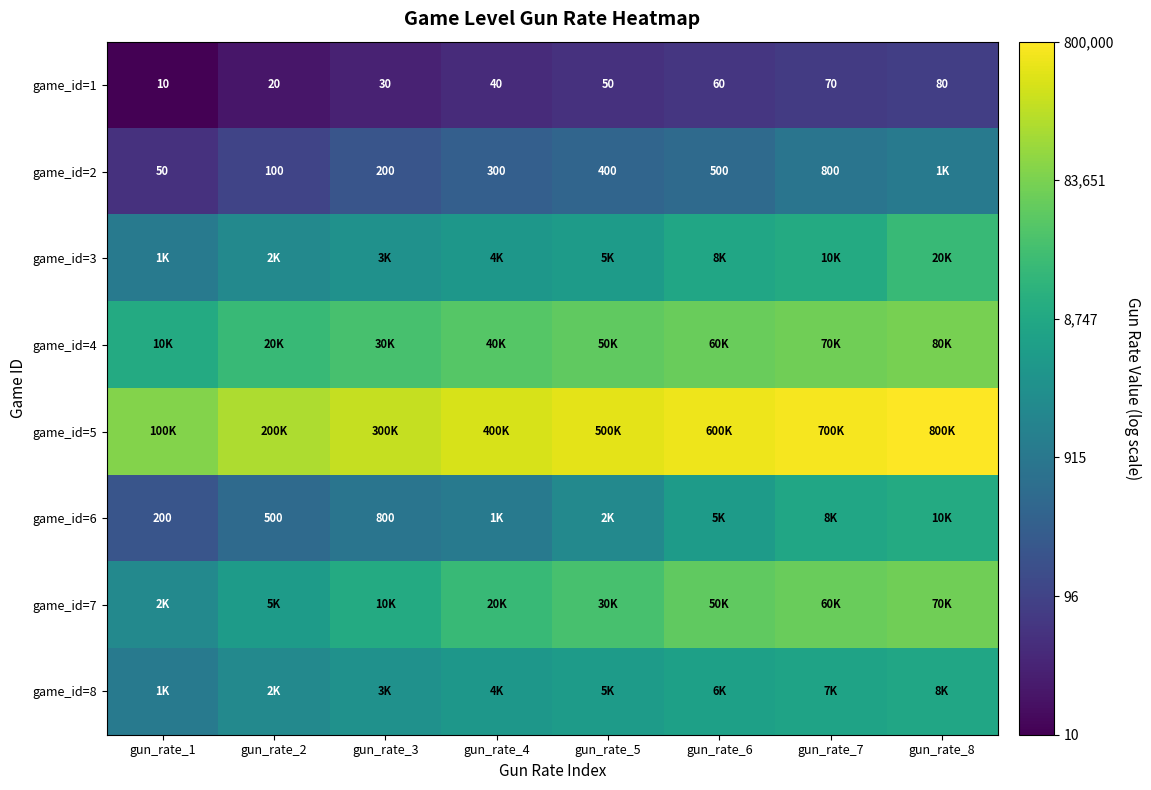

Is the value of game_id=1 at gun_rate_1 greater than the value of game_id=6 at gun_rate_2?

No